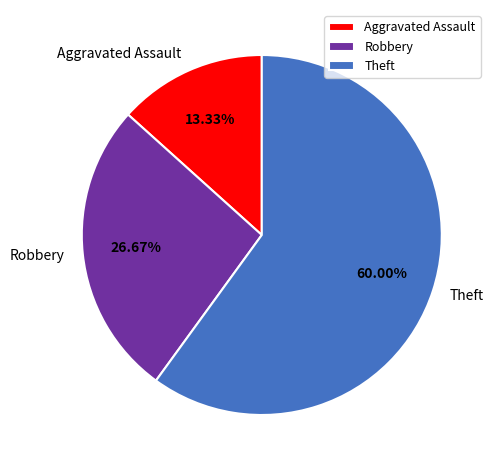

What is the total percentage of Robbery and Aggravated Assault?

40.0%